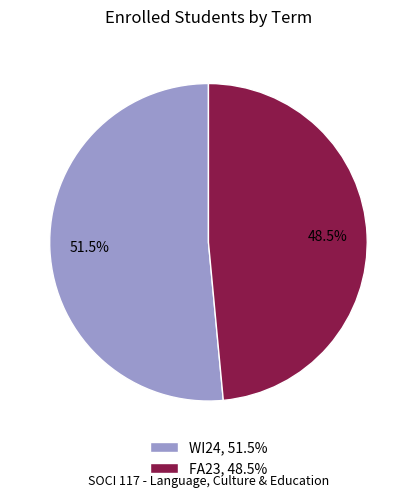

Between FA23, 48.5% and WI24, 51.5%, which is larger?

WI24, 51.5%